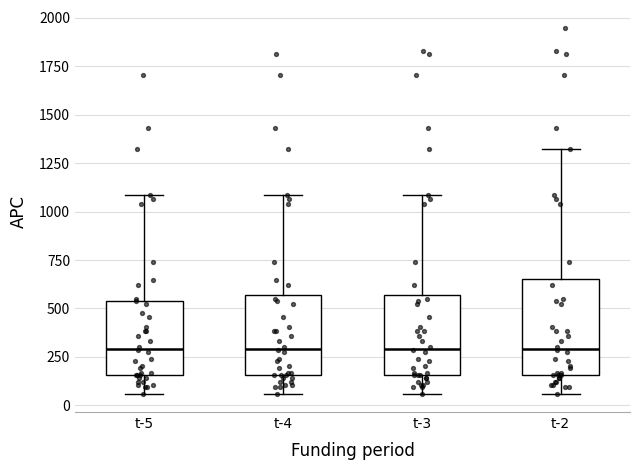

Which box is the tallest, from its lower edge to its upper edge?

t-2